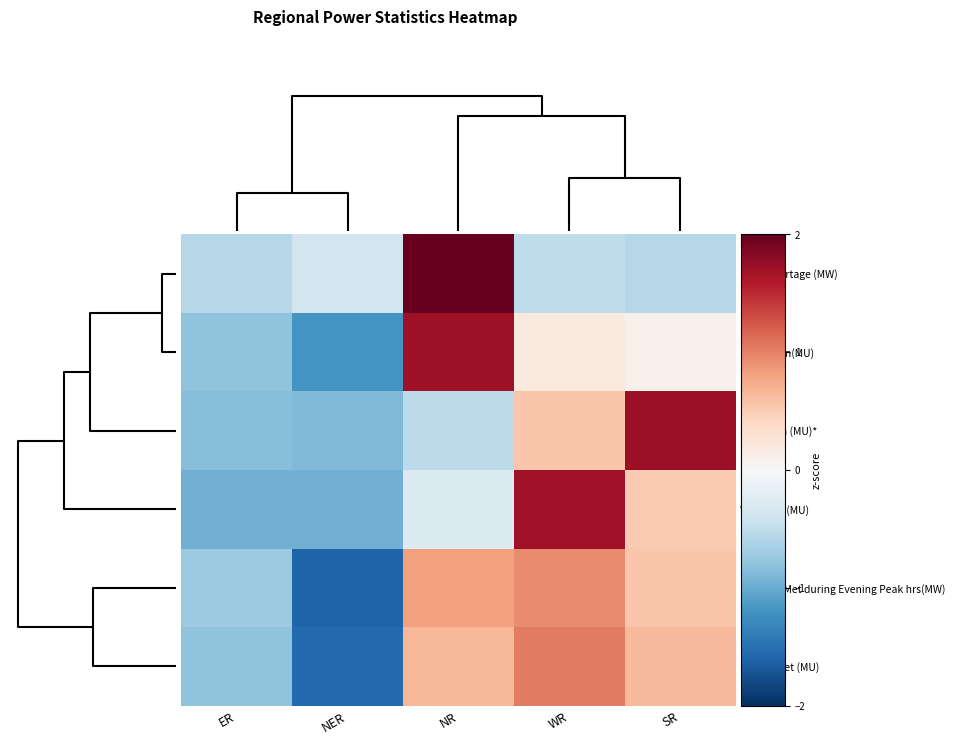

Which series has the widest spread of values?

Hydro Gen(MU)